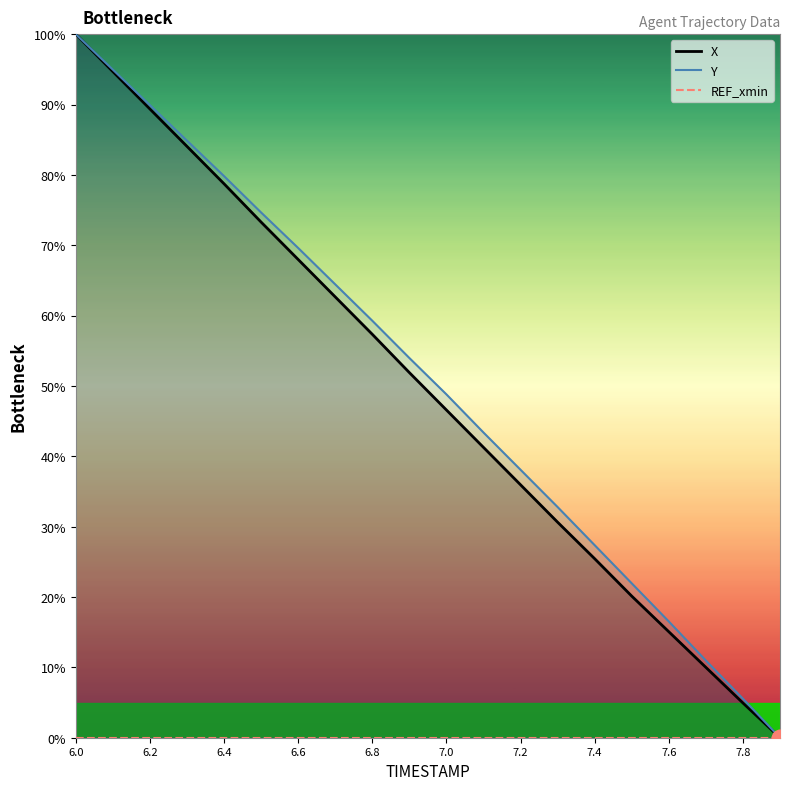

How many values in the Y series are below 53?

10